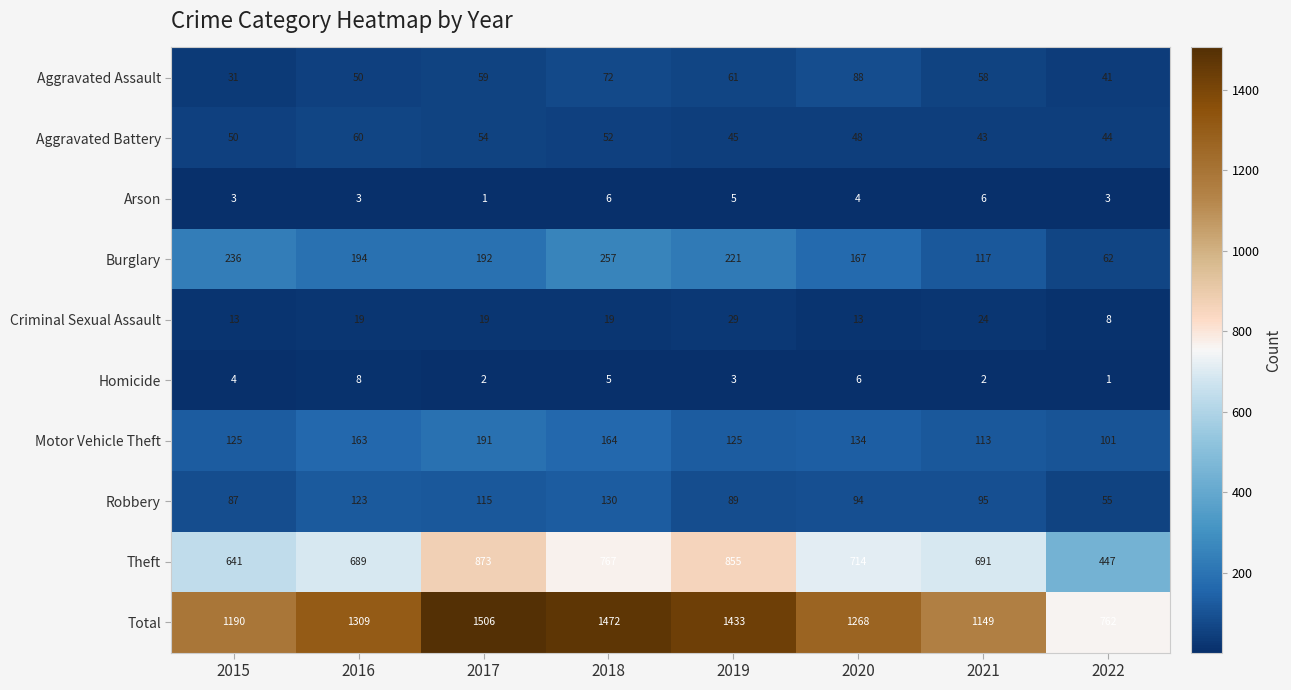

At which category does the chart reach its peak across all series?

2017